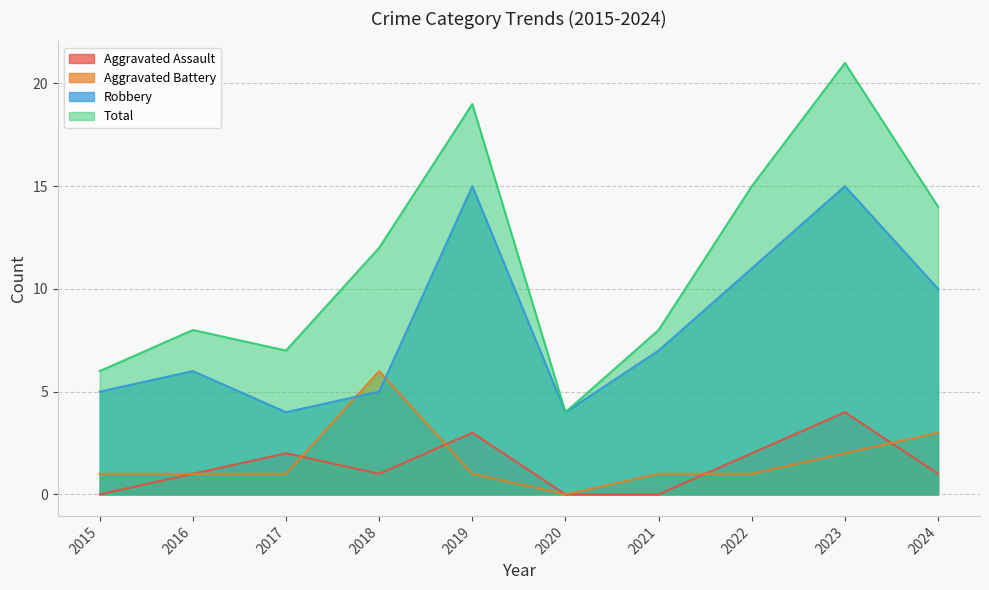

What is the value of the Robbery point at the 7th from the left?

7